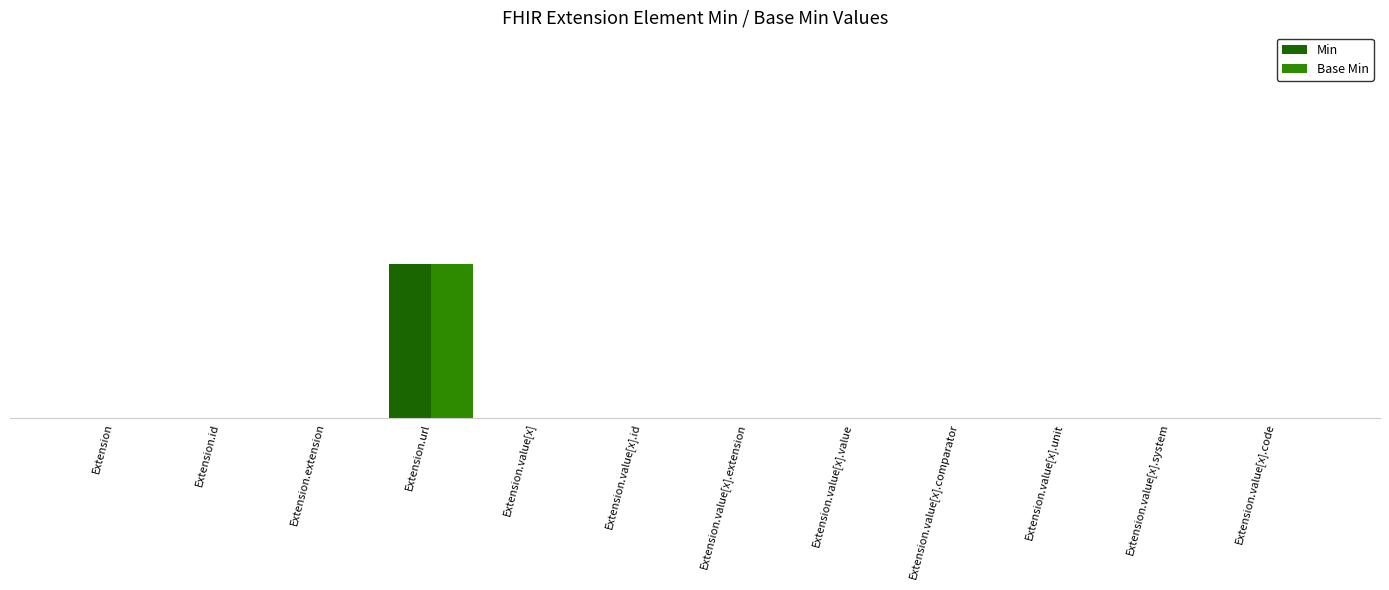

Reading right to left, list all the values displayed in this chart.

Min: Extension.value[x].code=0	Extension.value[x].system=0	Extension.value[x].unit=0	Extension.value[x].comparator=0	Extension.value[x].value=0	Extension.value[x].extension=0	Extension.value[x].id=0	Extension.value[x]=0	Extension.url=1	Extension.extension=0	Extension.id=0	Extension=0
Base Min: Extension.value[x].code=0	Extension.value[x].system=0	Extension.value[x].unit=0	Extension.value[x].comparator=0	Extension.value[x].value=0	Extension.value[x].extension=0	Extension.value[x].id=0	Extension.value[x]=0	Extension.url=1	Extension.extension=0	Extension.id=0	Extension=0